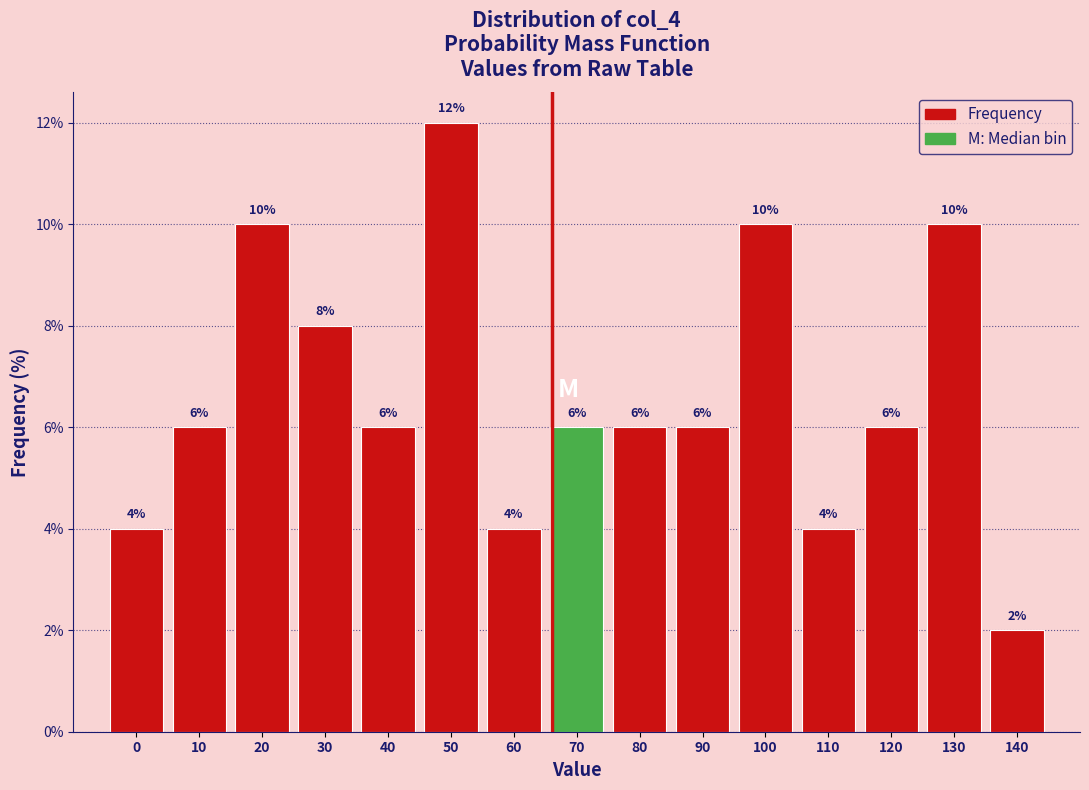

Reading left to right, transcribe all the data shown in this chart.

0=4	10=6	20=10	30=8	40=6	50=12	60=4	70=6	80=6	90=6	100=10	110=4	120=6	130=10	140=2